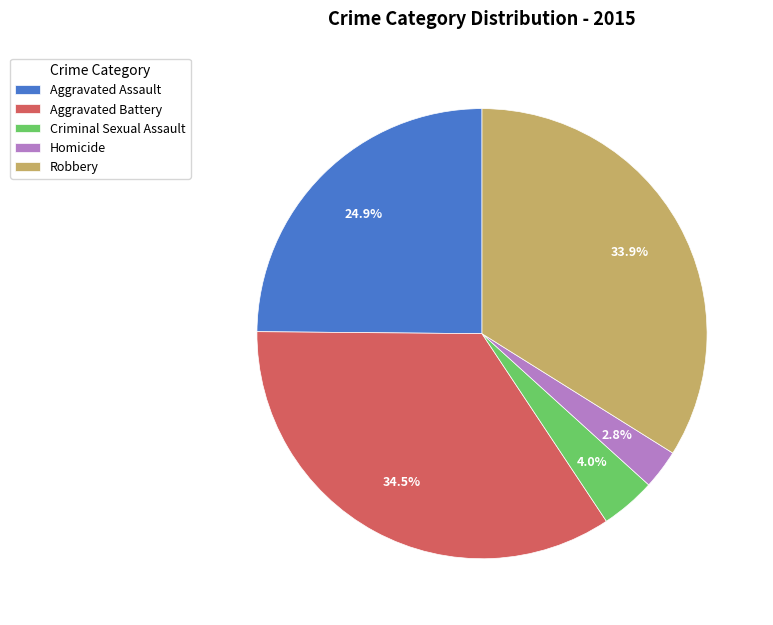

To the nearest percent, what is the difference between the largest and smallest slice percentages?

32%